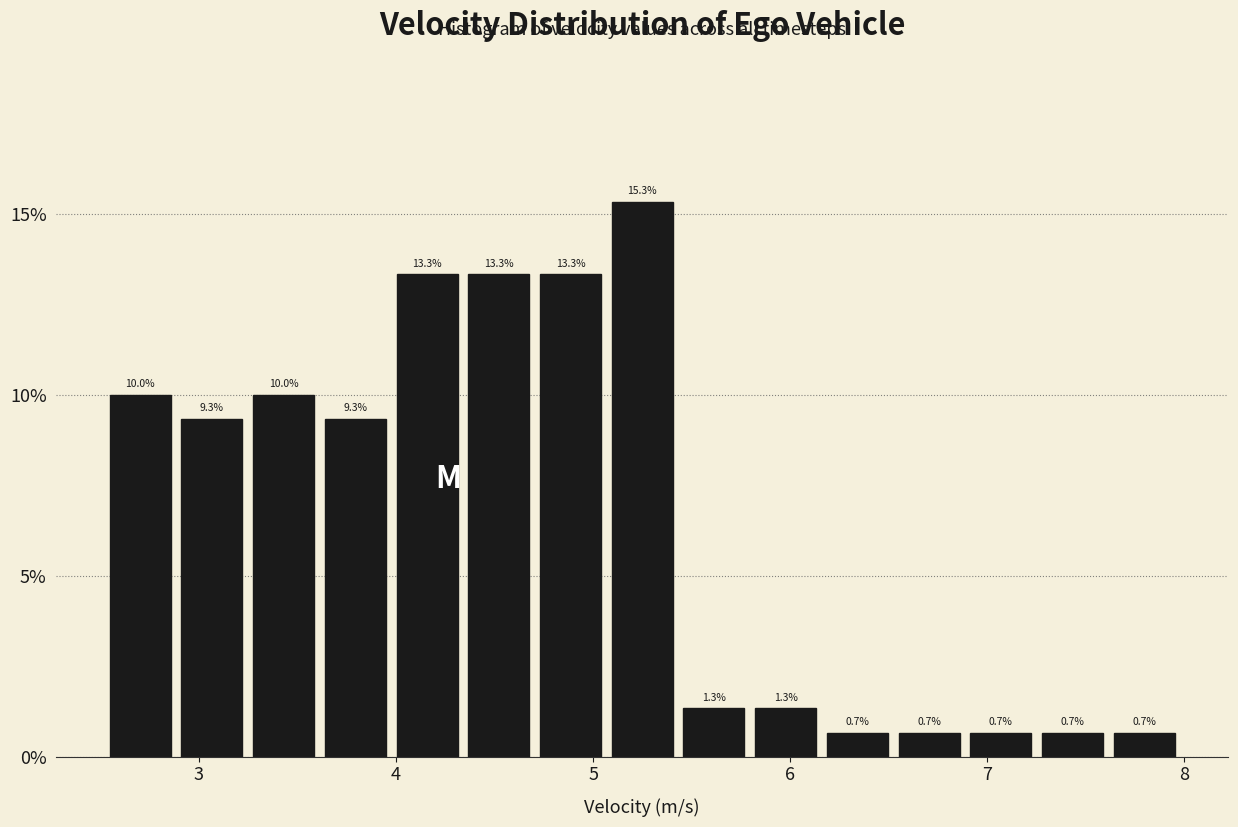

Around what value on the x-axis is the tallest bar? Give the approximate position of its centre, as read against the axis.

5.2